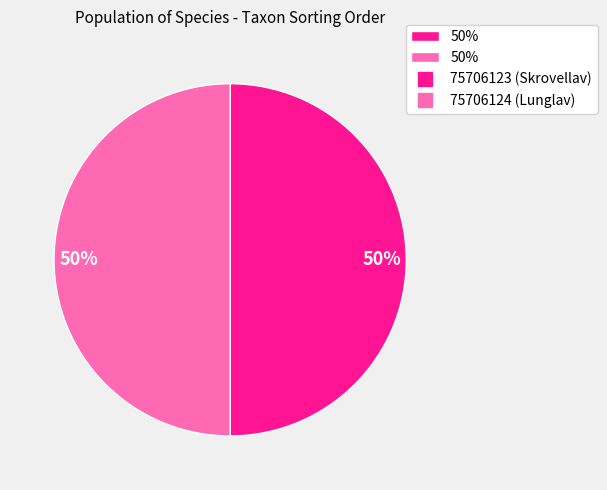

To the nearest percent, what is the average slice percentage?

50%